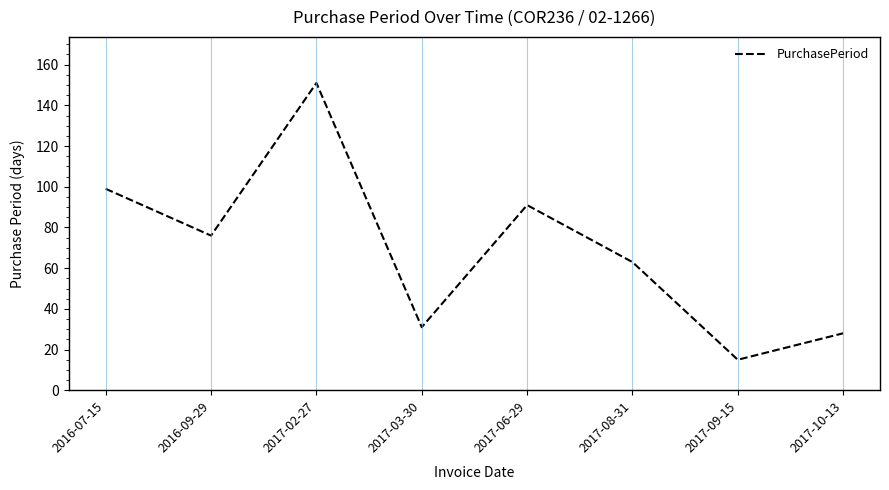

Rank the categories by value from highest to lowest.

2017-02-27, 2016-07-15, 2017-06-29, 2016-09-29, 2017-08-31, 2017-03-30, 2017-10-13, 2017-09-15